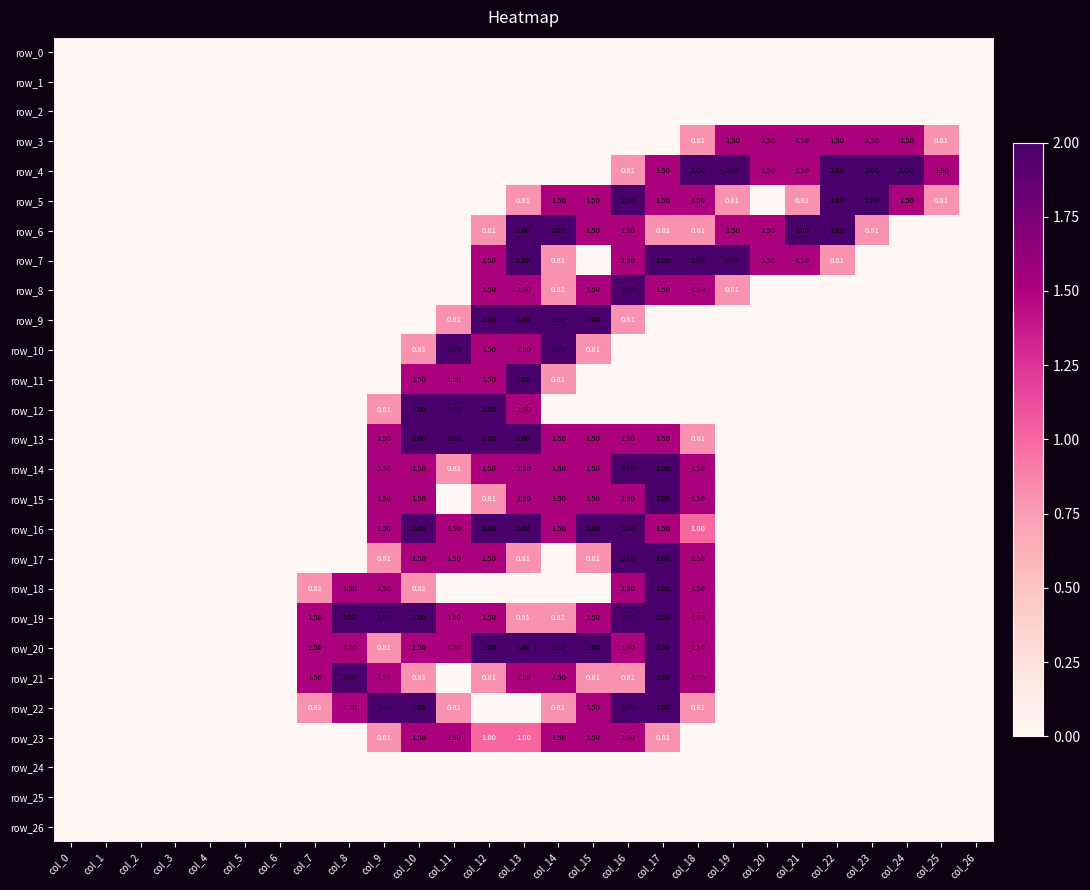

At which label does row_1 reach its minimum?

col_0